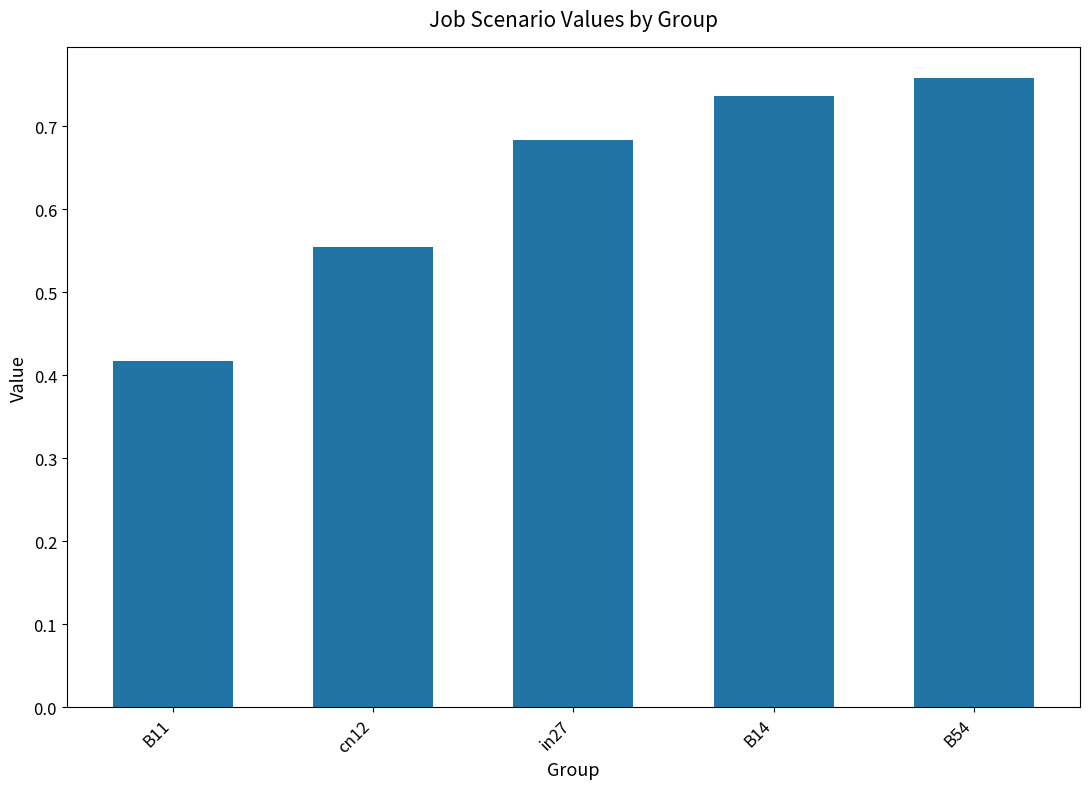

At which label is the value closest to 0?

B11